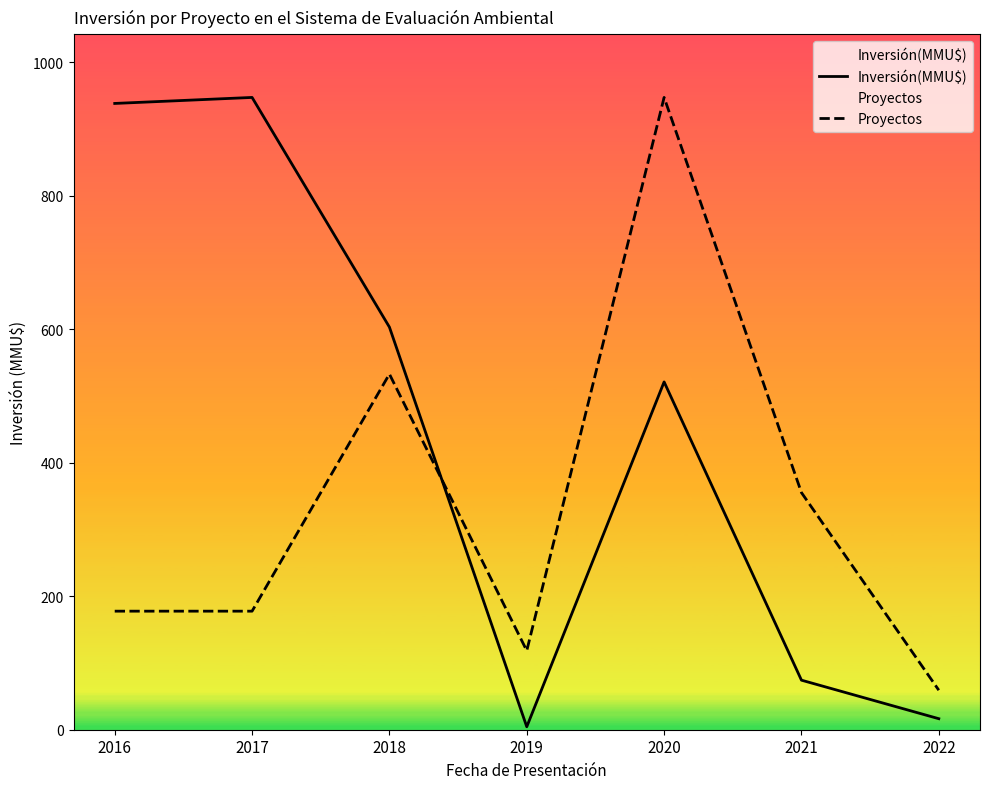

True or false: Inversión(MMU$) has more than 2 interior local peaks.

False